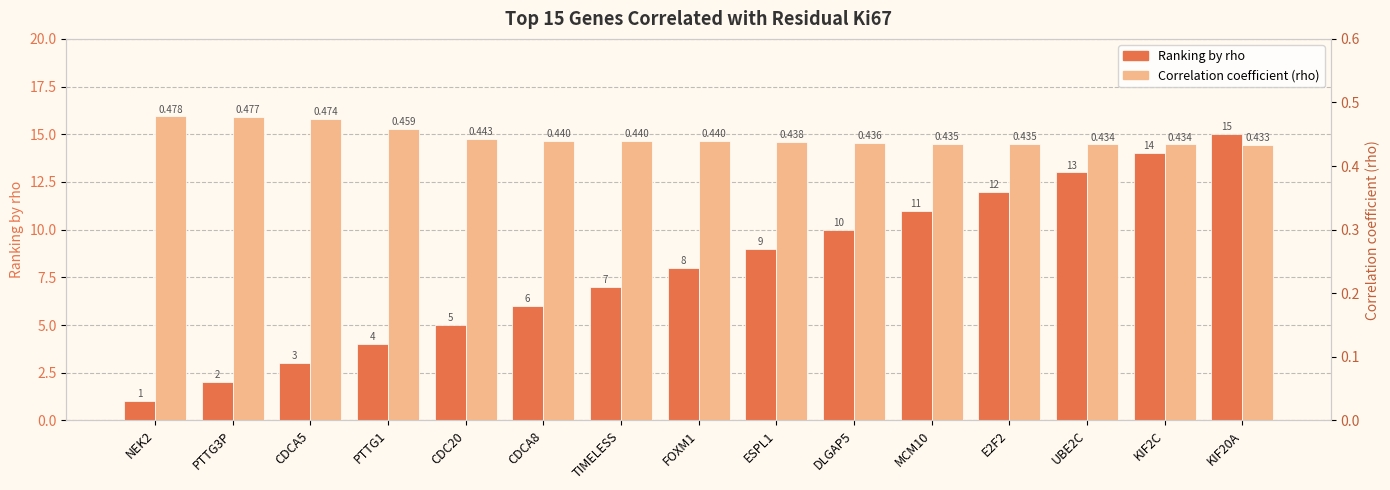

At how many categories does at least one series exceed 1?

14